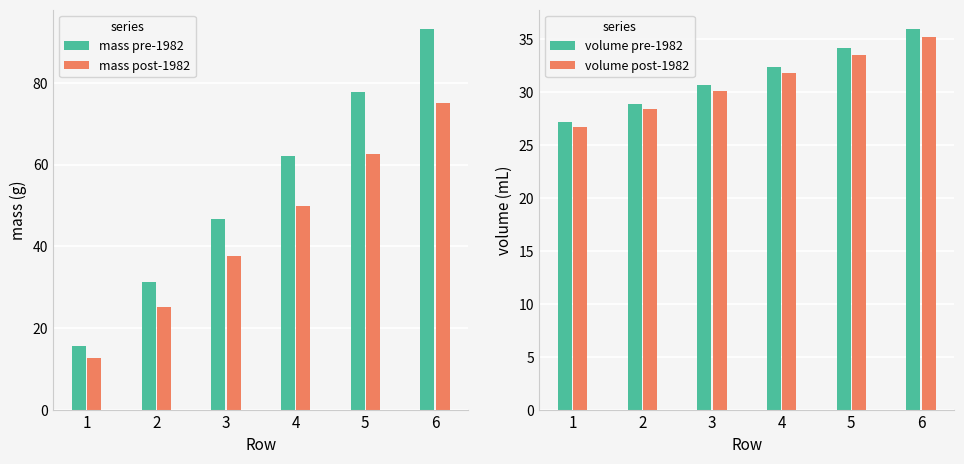

At which category does the chart reach its minimum across all series?

1